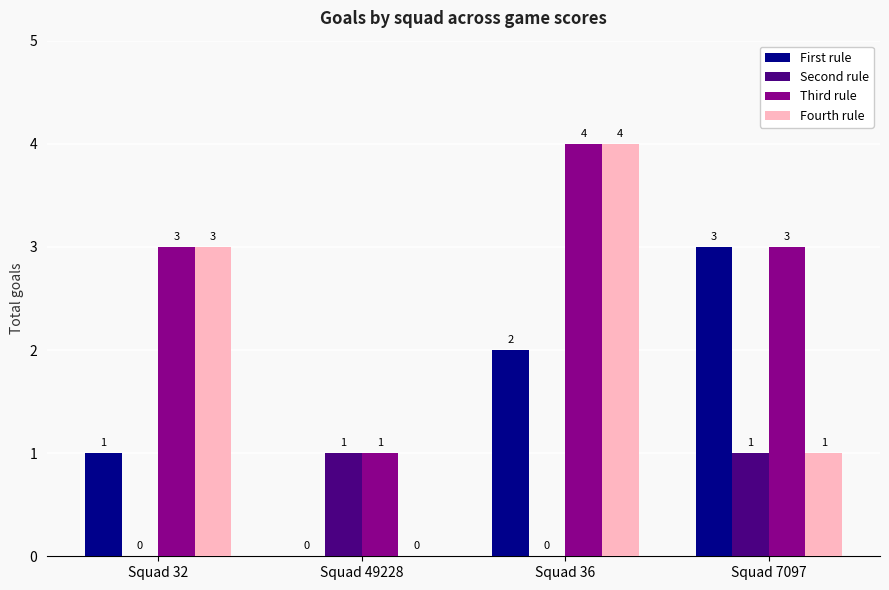

Does the chart contain stacked bars?

No